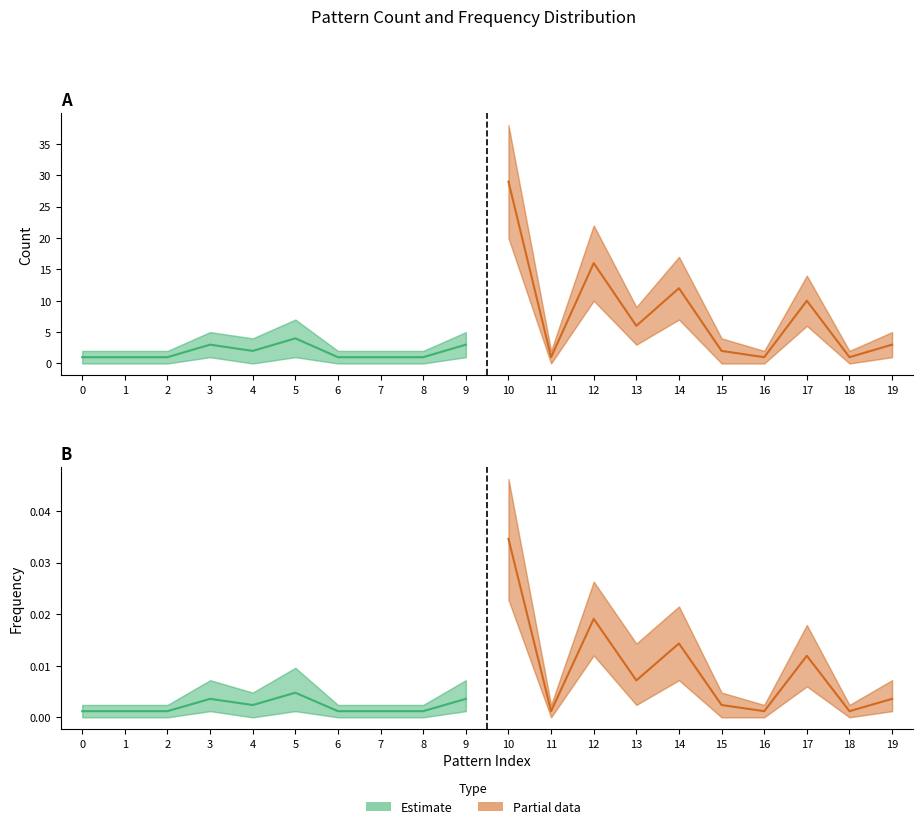

Reading left to right, extract all data points from this chart.

count: 0=1.0	1=1.0	2=1.0	3=3.0	4=2.0	5=4.0	6=1.0	7=1.0	8=1.0	9=3.0	10=29.0	11=1.0	12=16.0	13=6.0	14=12.0	15=2.0	16=1.0	17=10.0	18=1.0	19=3.0
frequency: 0=0.0	1=0.0	2=0.0	3=0.0	4=0.0	5=0.0	6=0.0	7=0.0	8=0.0	9=0.0	10=0.0	11=0.0	12=0.0	13=0.0	14=0.0	15=0.0	16=0.0	17=0.0	18=0.0	19=0.0